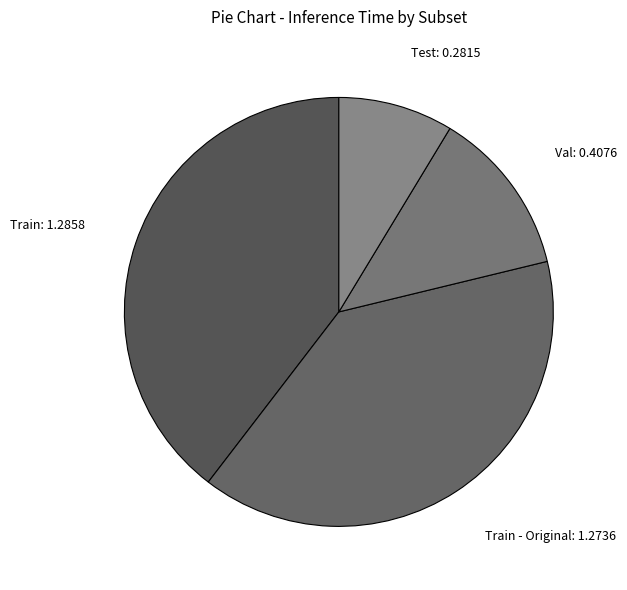

Is there a majority slice in this chart?

No